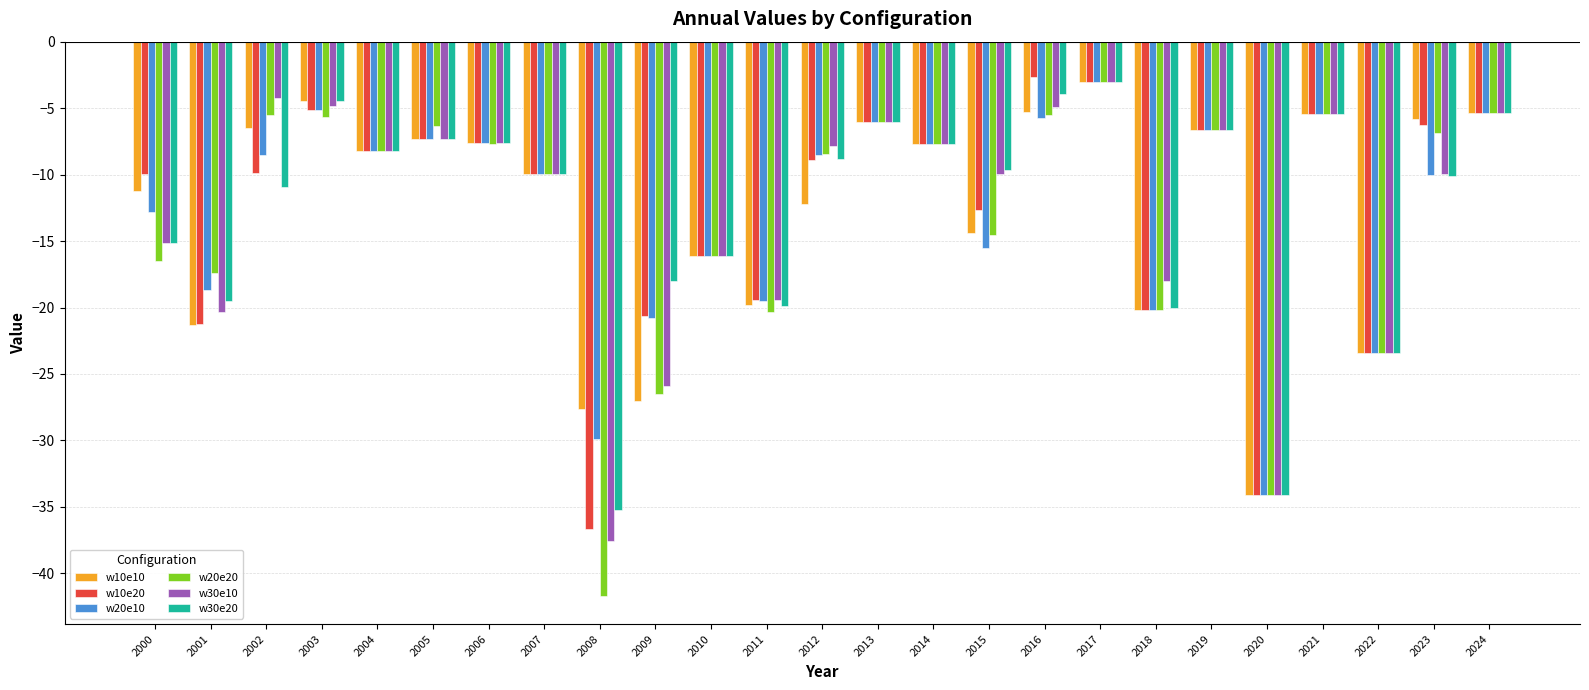

The value of w20e10 at 2003 is -8.0. True or false?

False